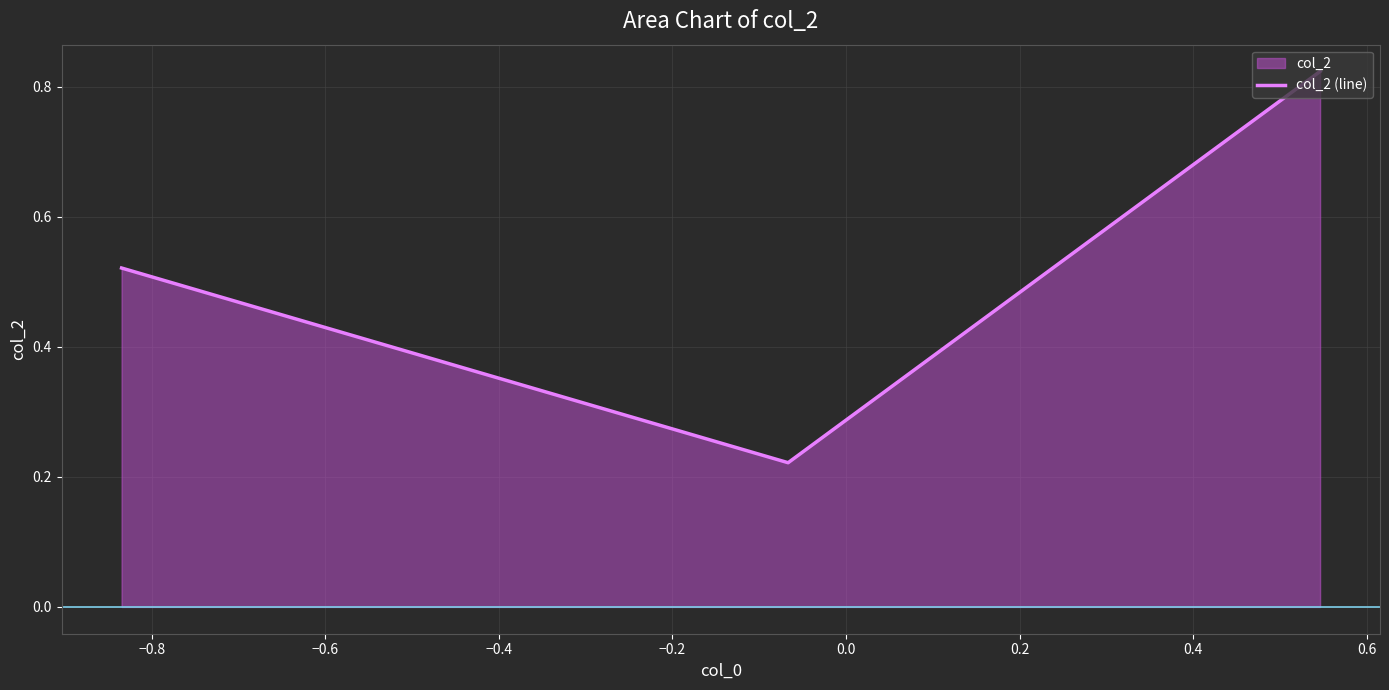

Reading left to right, extract all data points from this chart.

0.5	0.2	0.8